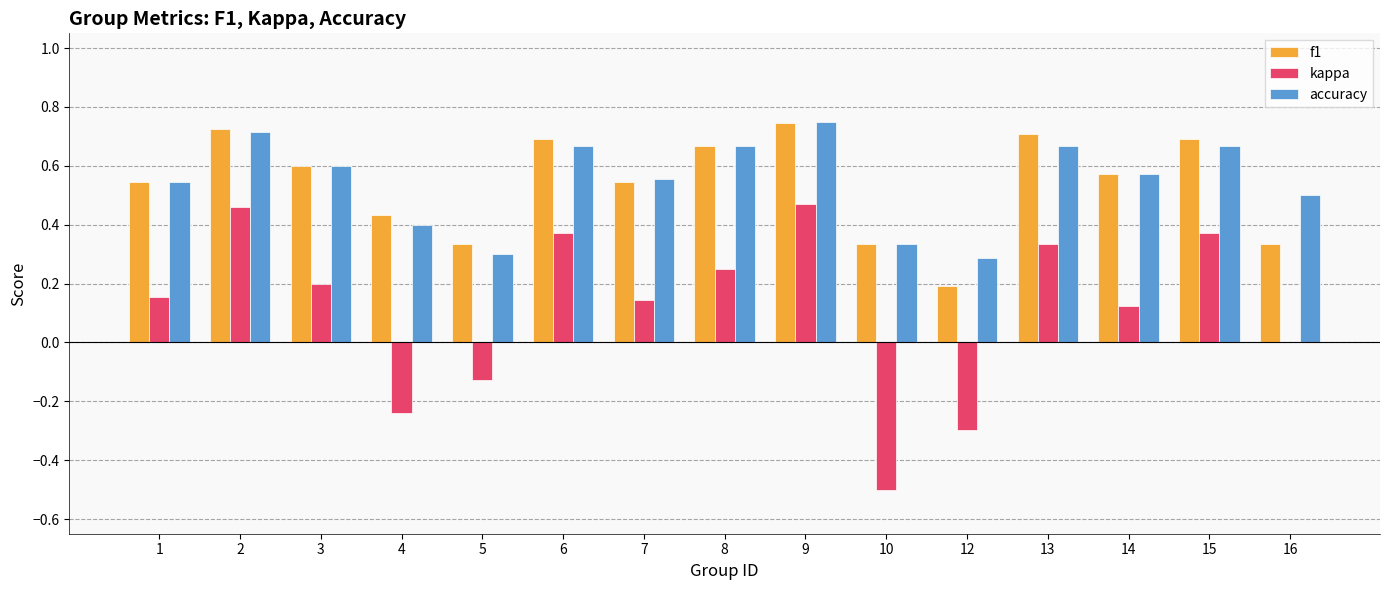

At which label is f1 closest to 0?

12